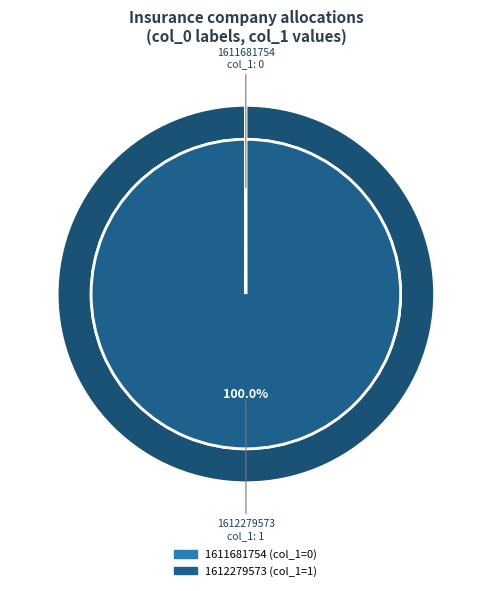

Rank the categories by value from lowest to highest.

1611681754, 1612279573